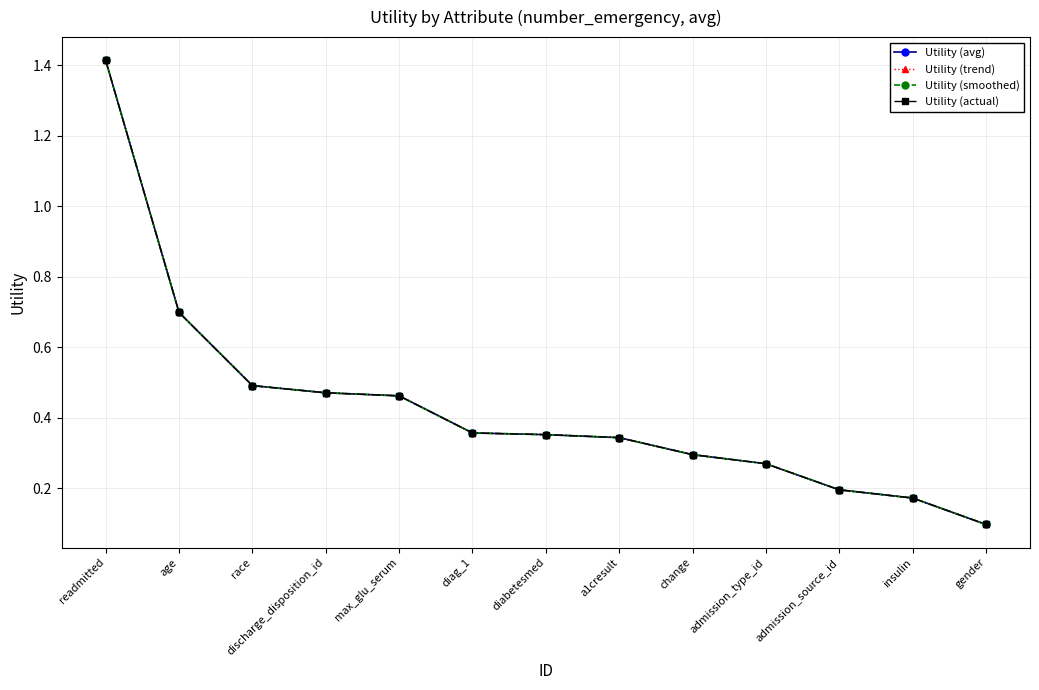

At how many categories does at least one series exceed 1?

1